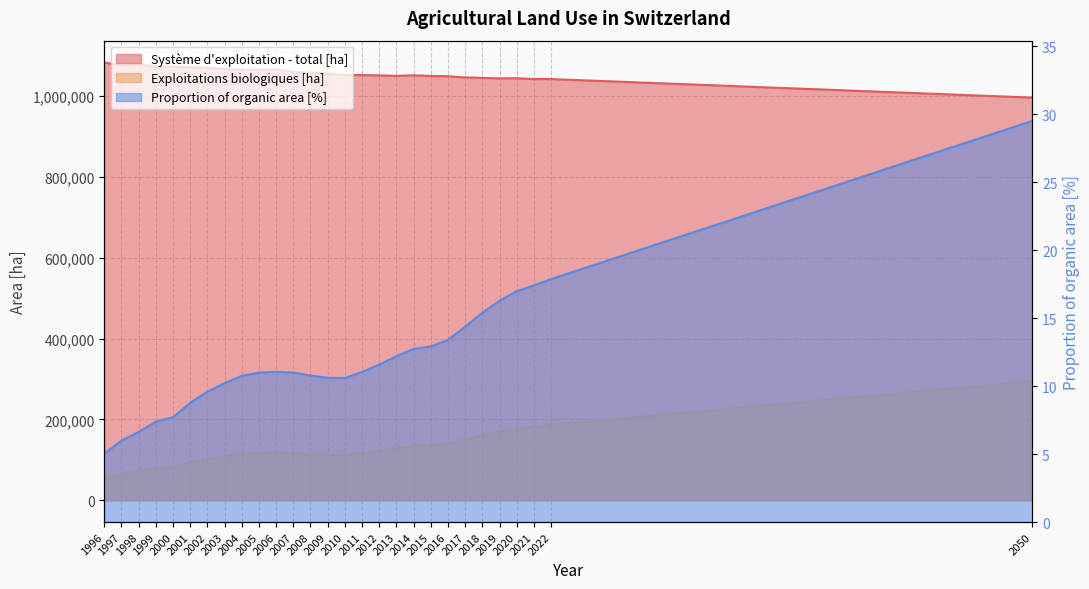

How many interior local peaks does the Proportion of organic area [%] series have?

1